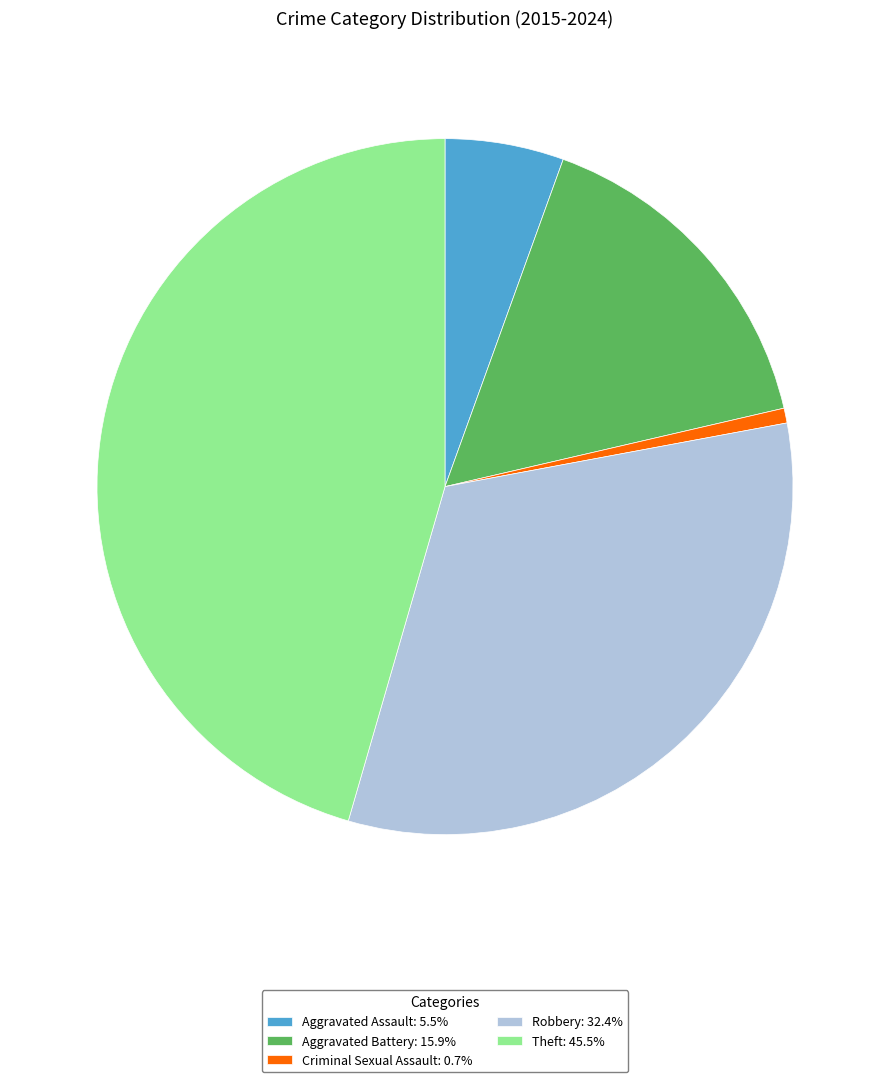

Do Theft: 45.5% and Robbery: 32.4% together represent more than half of the pie?

Yes